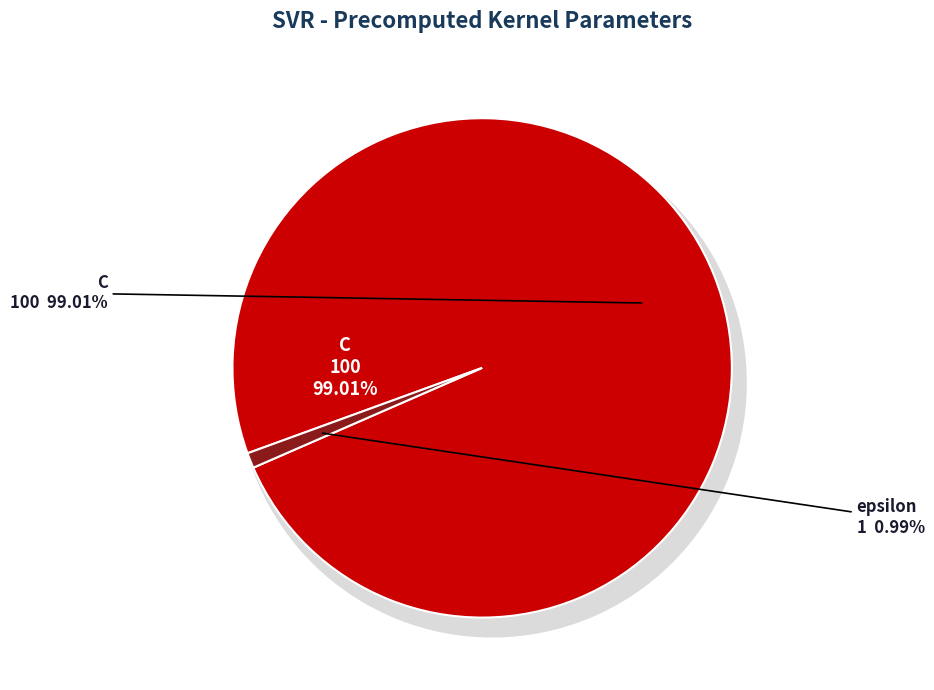

What is the ratio of the value at C to the value at epsilon?

100.0